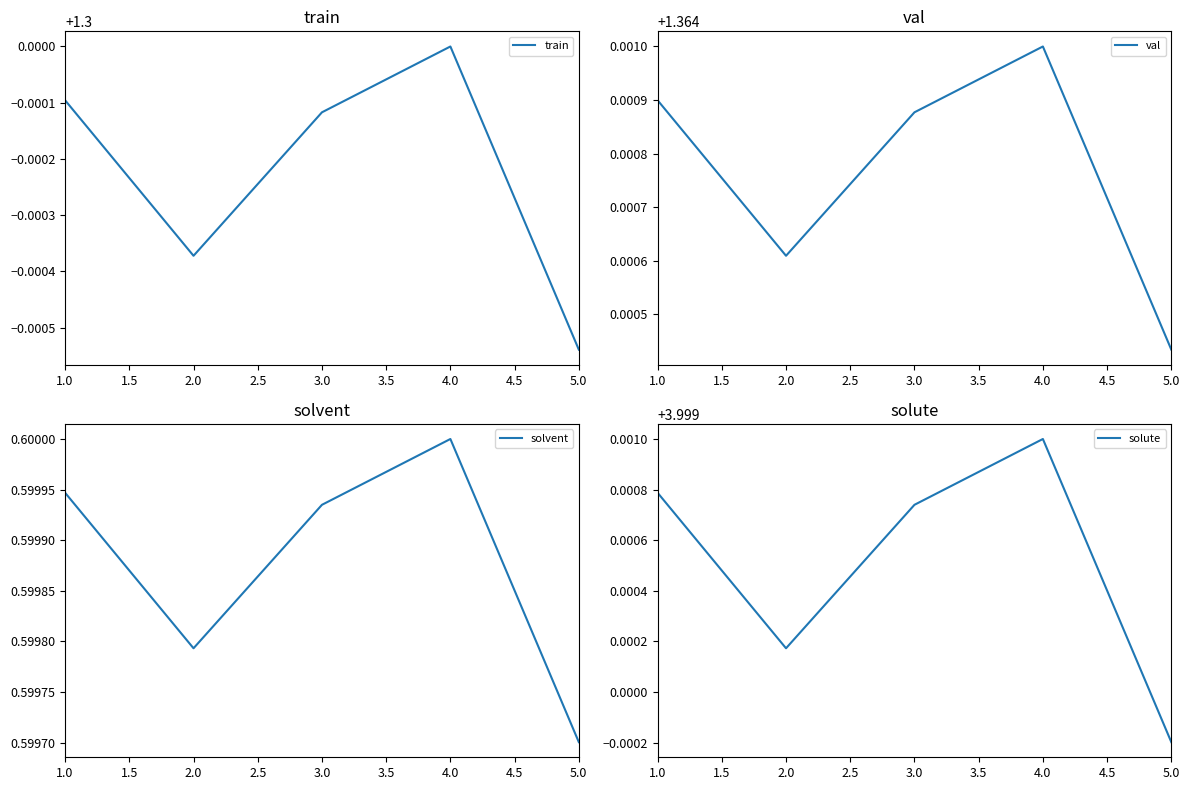

Reading right to left, transcribe all the data shown in this chart.

train: 1.3	1.3	1.3	1.3	1.3
val: 1.4	1.4	1.4	1.4	1.4
solvent: 0.6	0.6	0.6	0.6	0.6
solute: 4.0	4.0	4.0	4.0	4.0